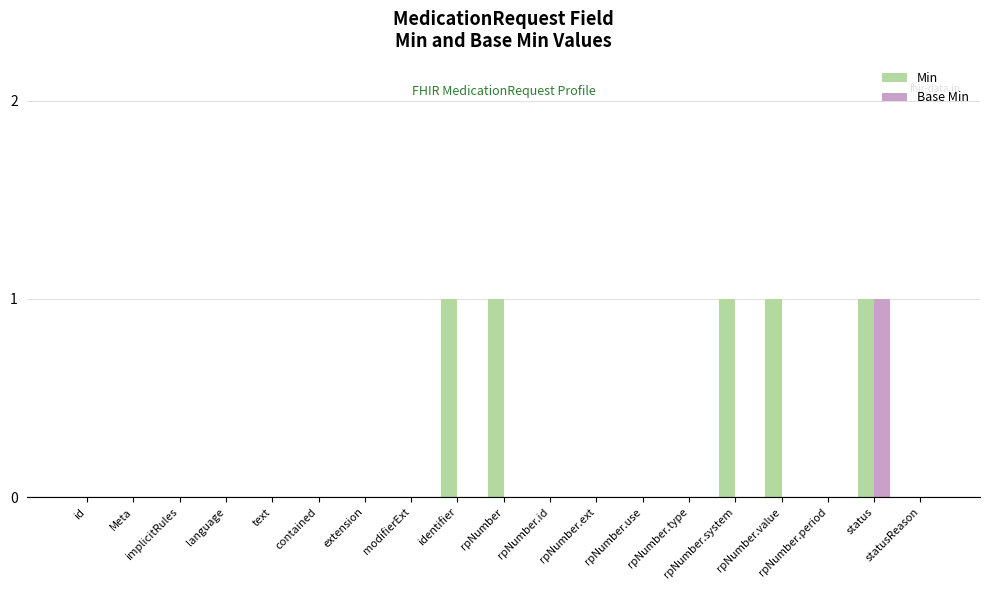

Which series has the largest total across all categories?

Min